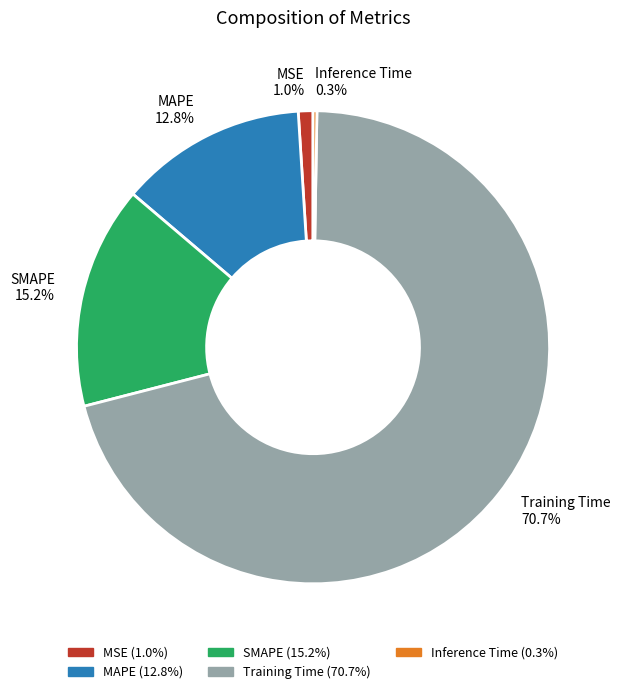

Is the sum of MSE and MAPE greater than half?

No